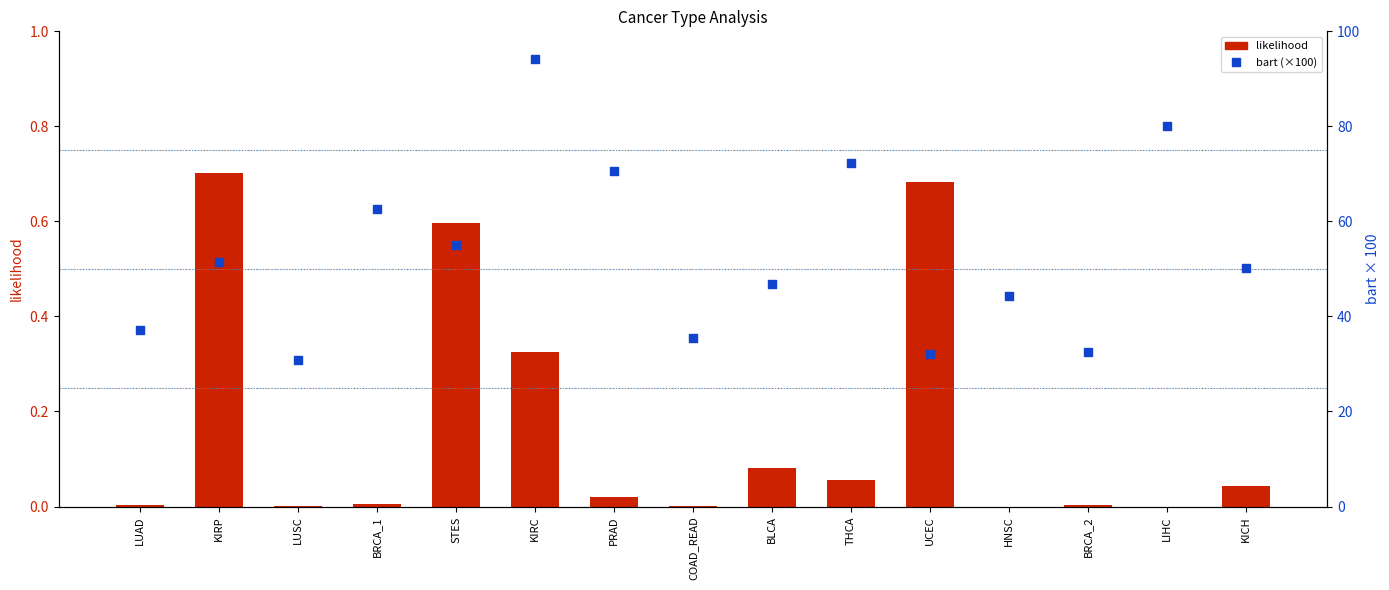

Is the value of likelihood at LUAD greater than the value of bart (×100) at BLCA?

No